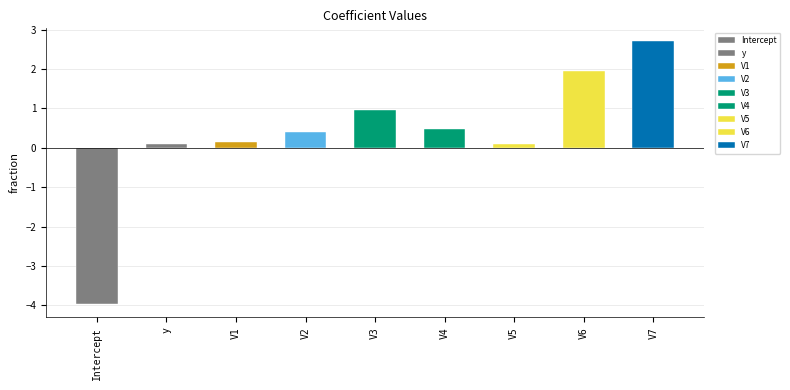

Are the bars horizontal?

No